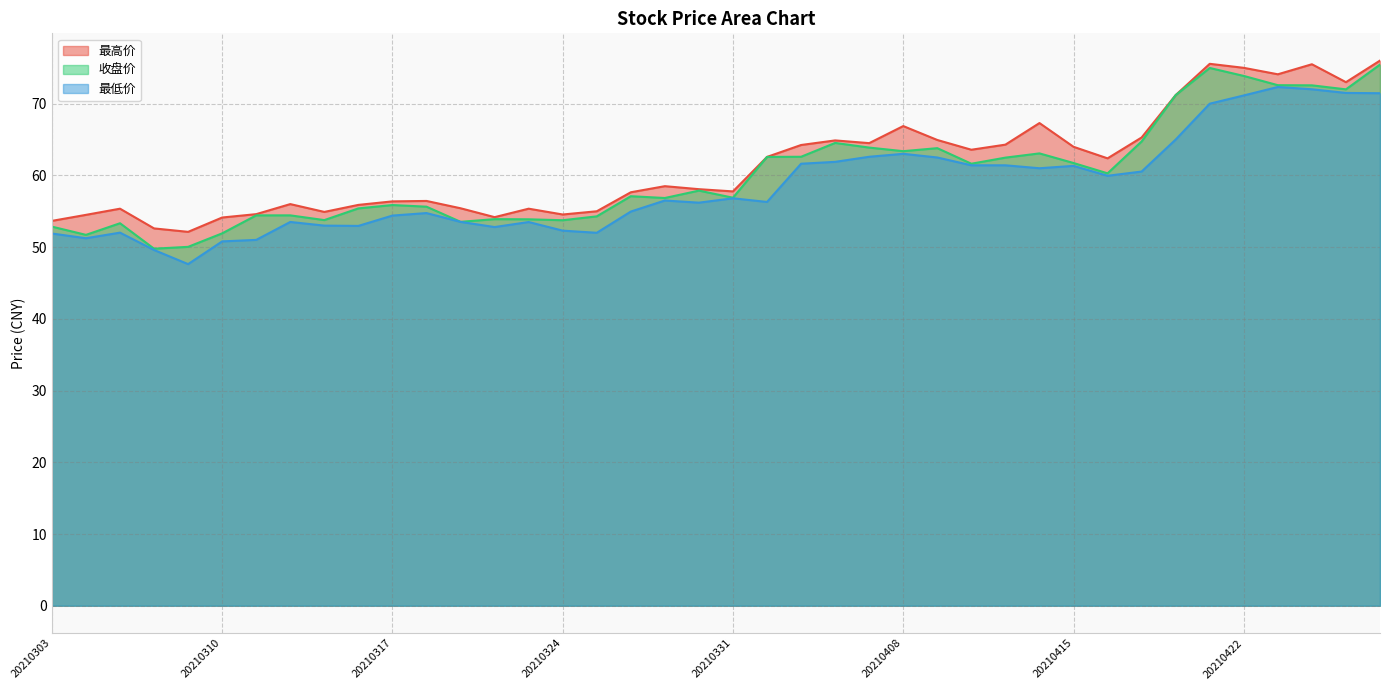

Rank the categories by 收盘价 value from highest to lowest.

20210428, 20210421, 20210422, 20210423, 20210426, 20210427, 20210420, 20210419, 20210406, 20210407, 20210409, 20210408, 20210414, 20210402, 20210401, 20210413, 20210415, 20210412, 20210416, 20210330, 20210326, 20210331, 20210329, 20210317, 20210318, 20210316, 20210311, 20210312, 20210325, 20210322, 20210323, 20210315, 20210324, 20210319, 20210305, 20210303, 20210310, 20210304, 20210309, 20210308